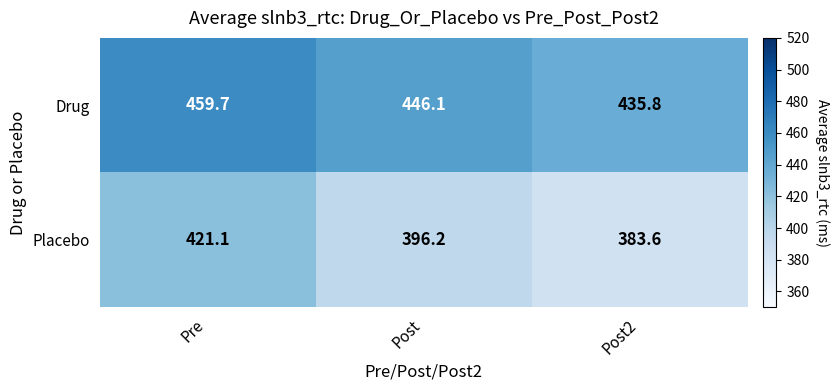

Rank the series by their average value, from highest to lowest.

Drug, Placebo